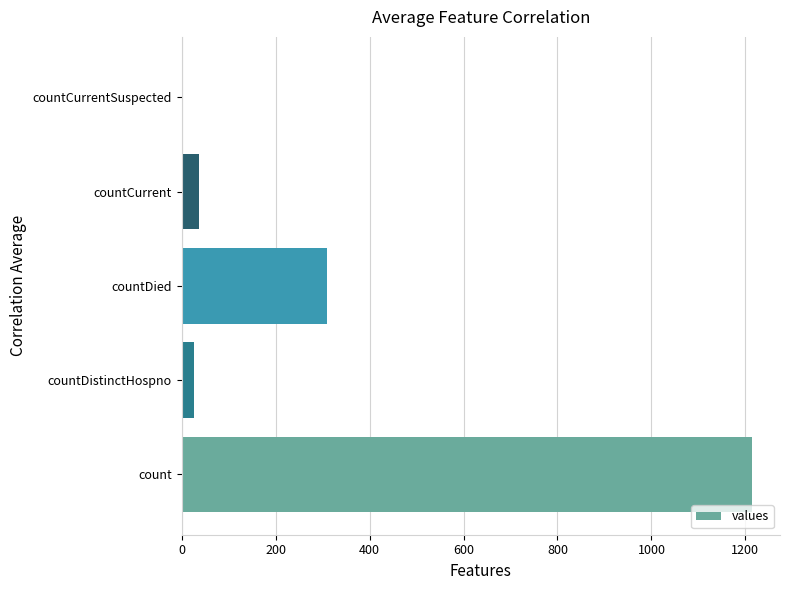

What is the sum of the values at countCurrent and count?

1250